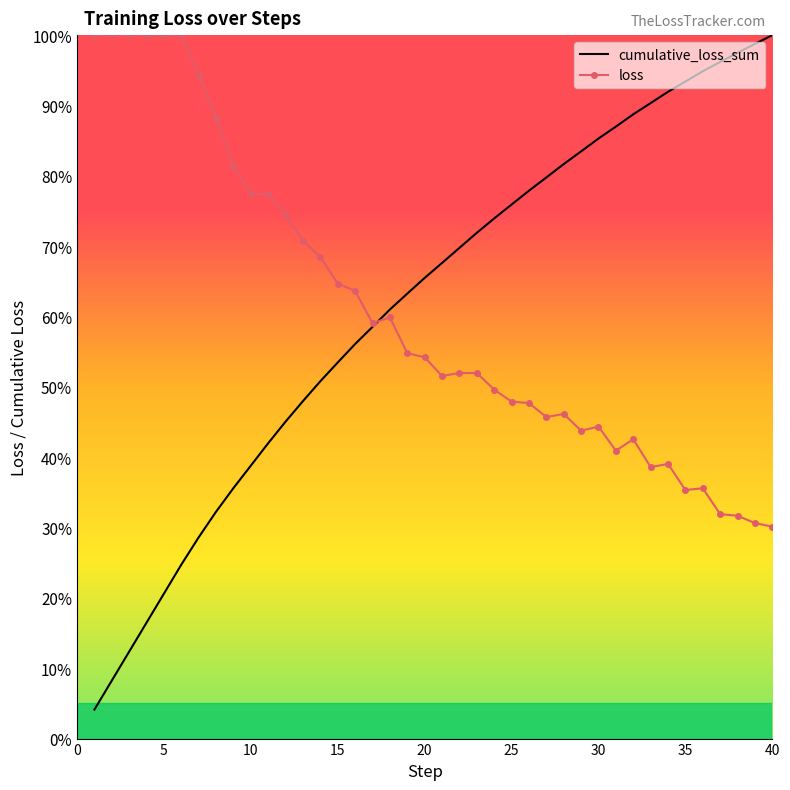

How many times do cumulative_loss_sum and loss cross each other?

1